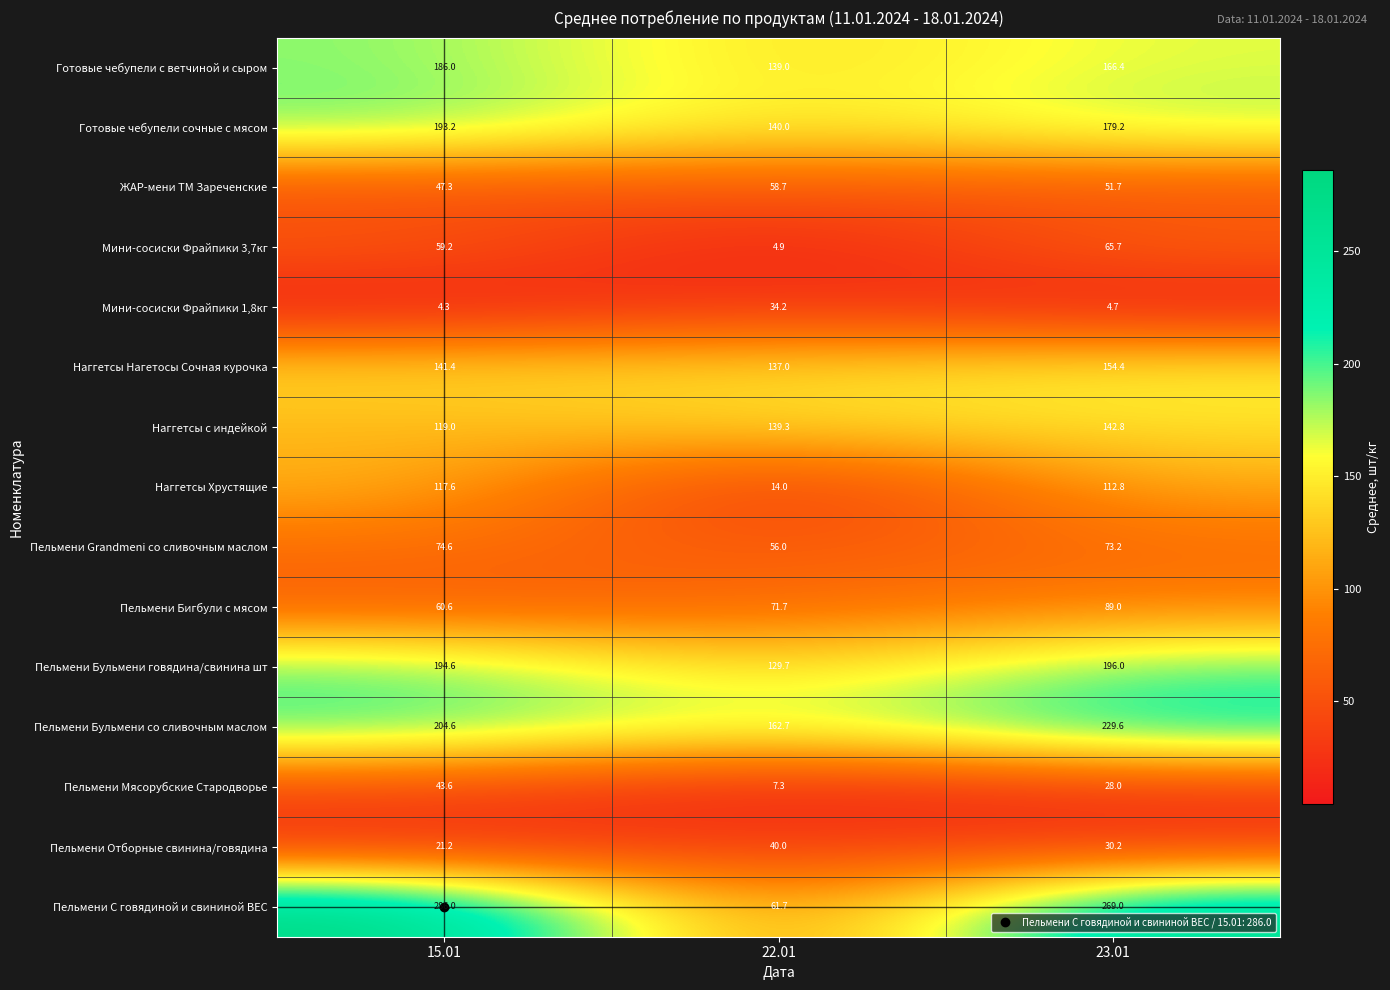

What is the spread (max minus min) of values at 23.01?

264.3